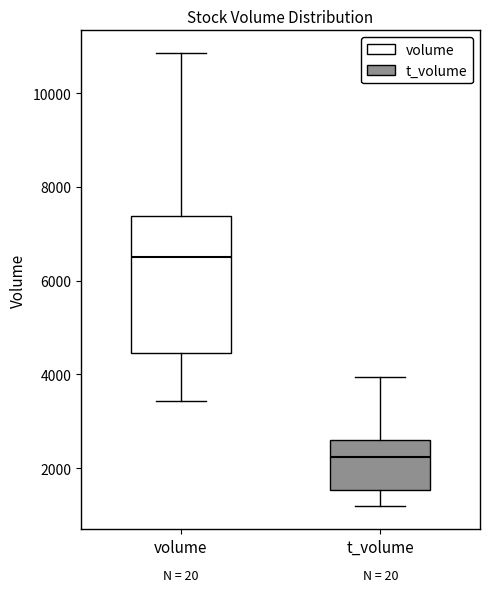

Where does the lower whisker of the box for t_volume end on the y-axis? The values are not printed on the chart, so give them approximately, as read against the axis.

1200